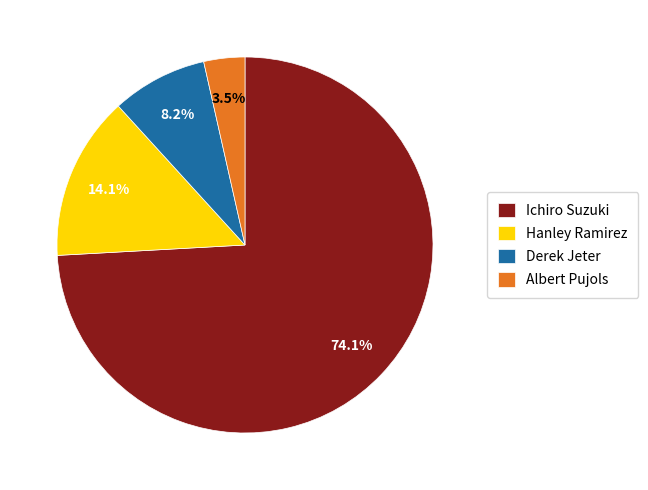

Between Hanley Ramirez and Albert Pujols, which is larger?

Hanley Ramirez